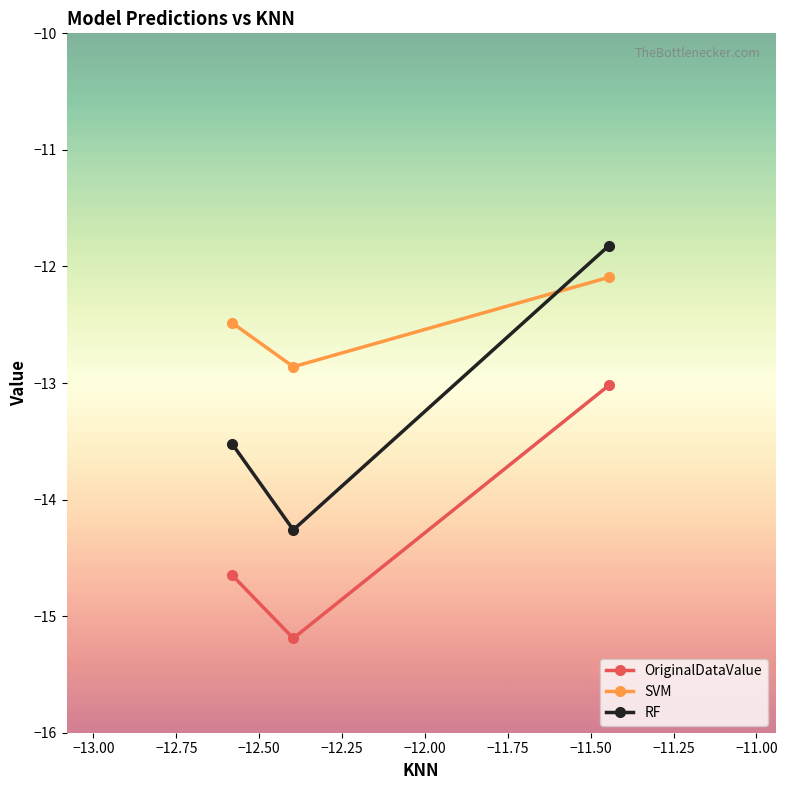

What is the sum of all SVM values?

-37.4